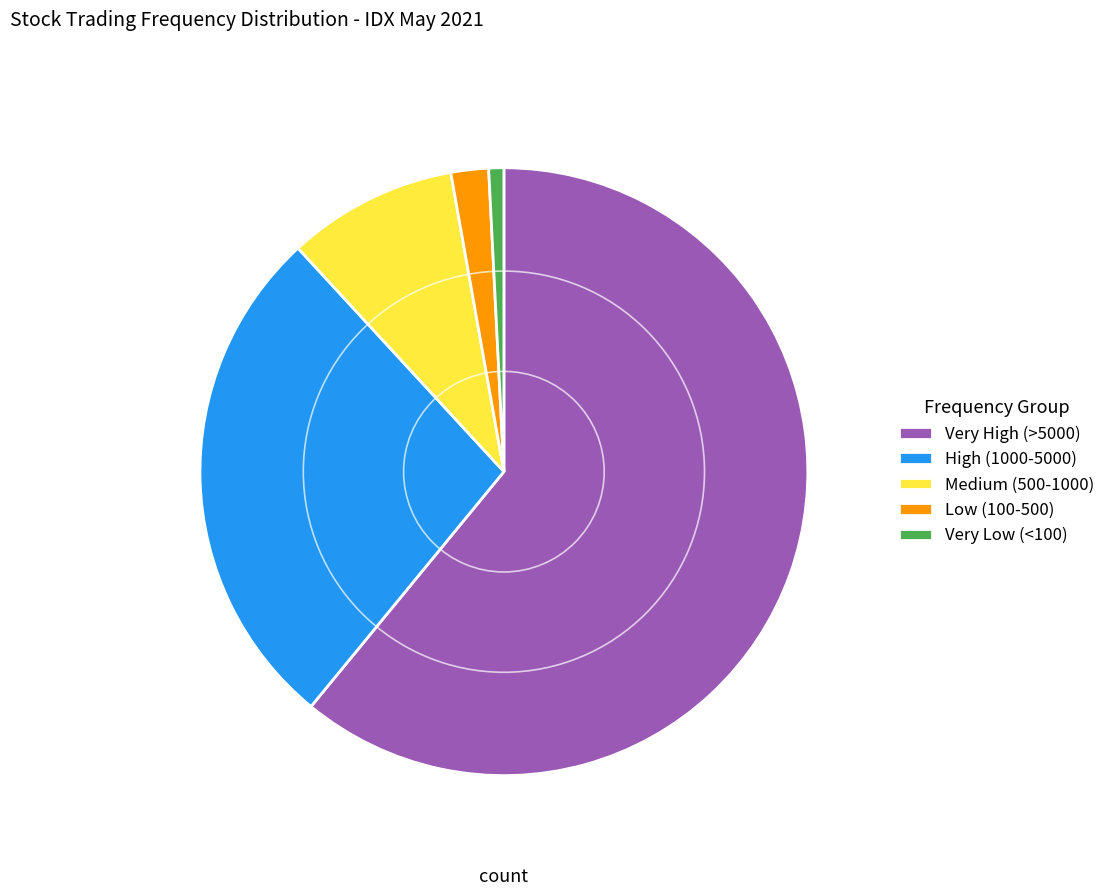

The Very High (>5000) slice represents 61% of the pie. True or false?

True